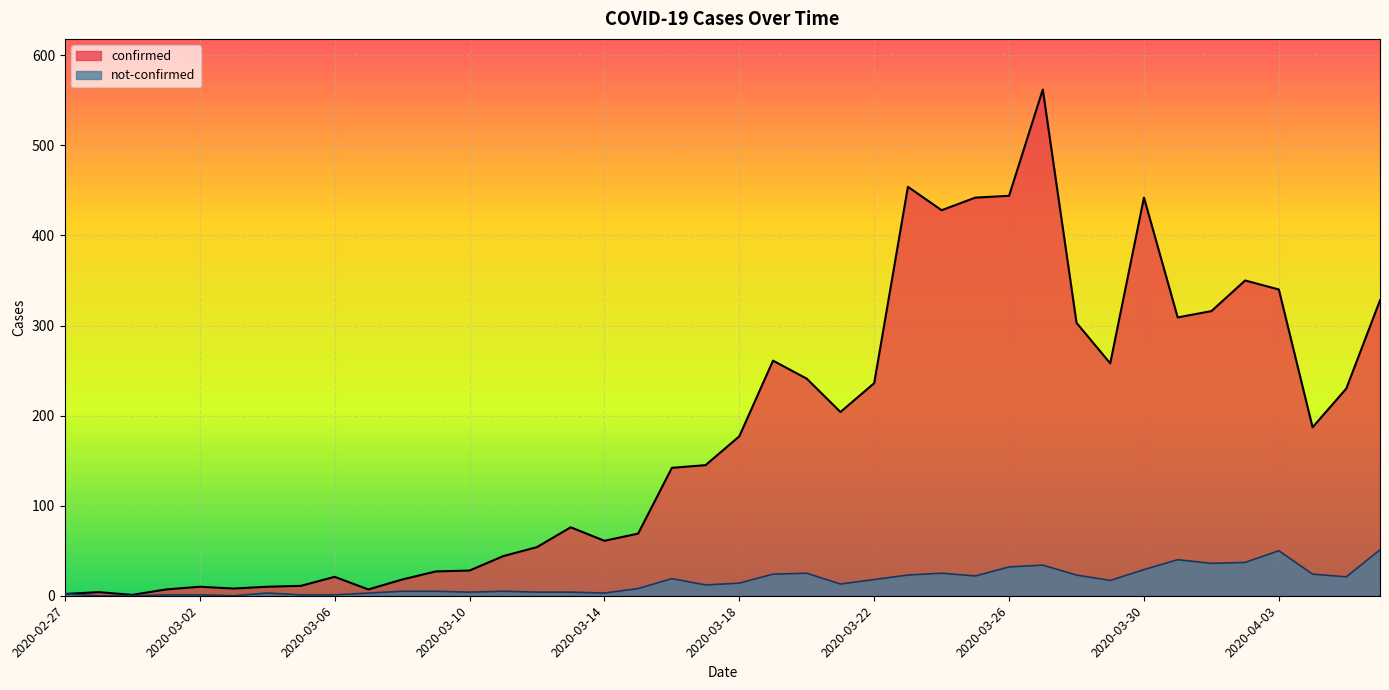

Which series has the largest total across all categories?

confirmed